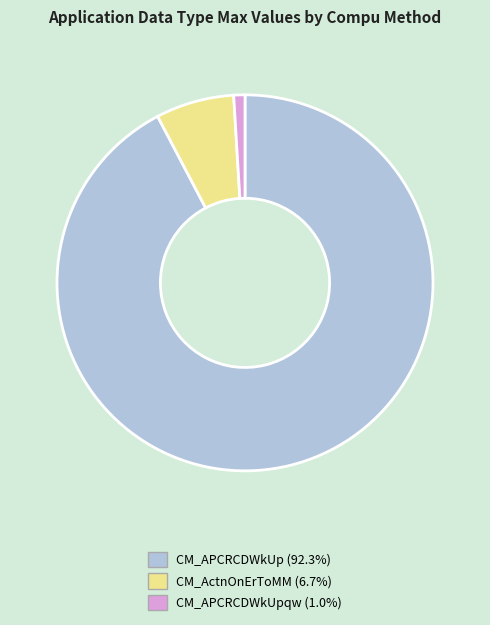

Is there a majority slice in this chart?

Yes